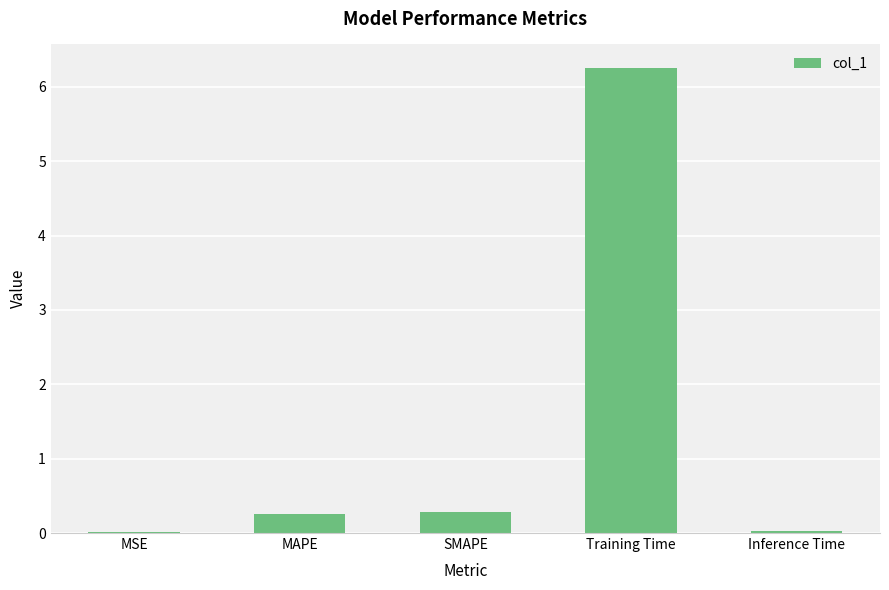

The value at MSE is 0.0. True or false?

True